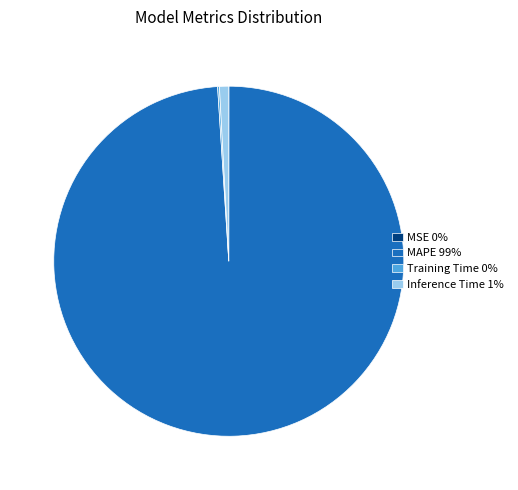

Is there a majority slice in this chart?

Yes